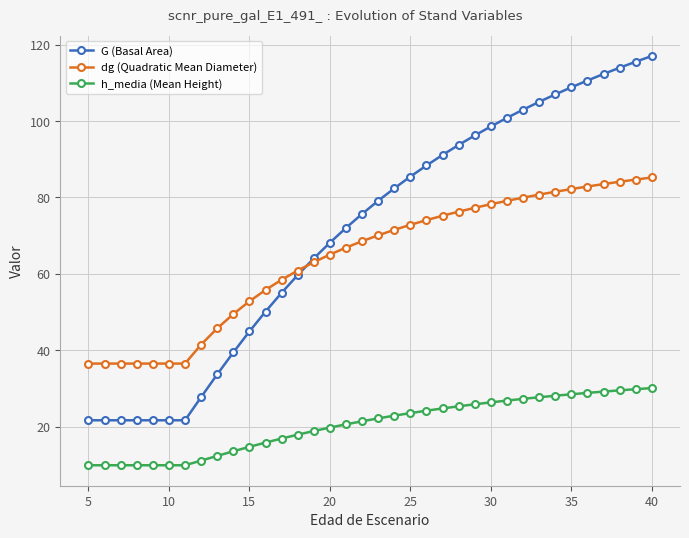

List the series in order of their peak value, lowest first.

h_media (Mean Height), dg (Quadratic Mean Diameter), G (Basal Area)